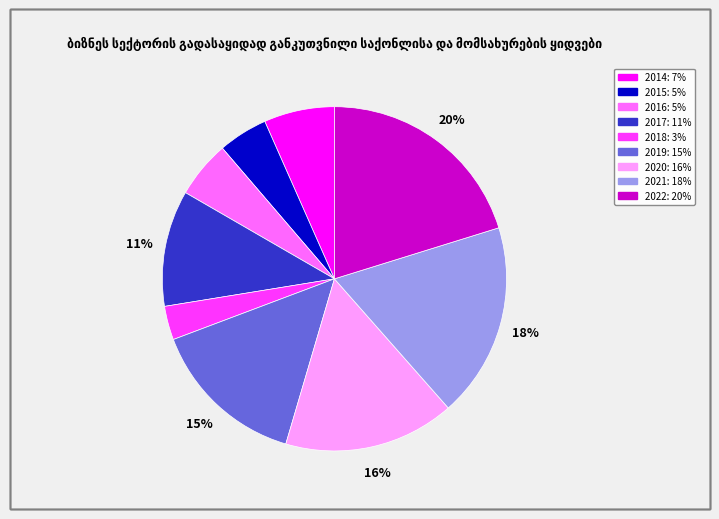

Between 2020 and 2015, which is larger?

2020